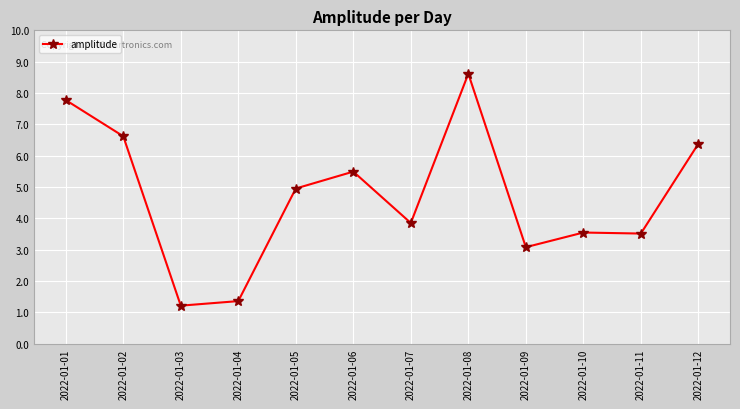

What is the sum of the values at 2022-01-04 and 2022-01-10?

4.9